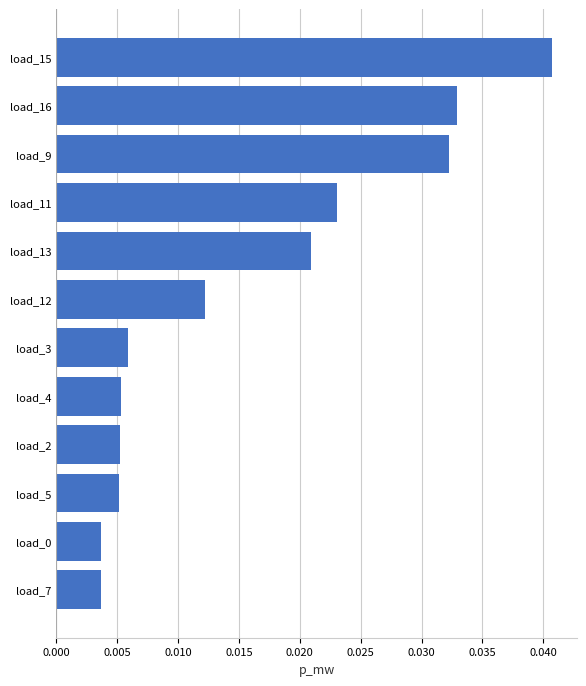

Between load_2 and load_7, which is larger?

load_2